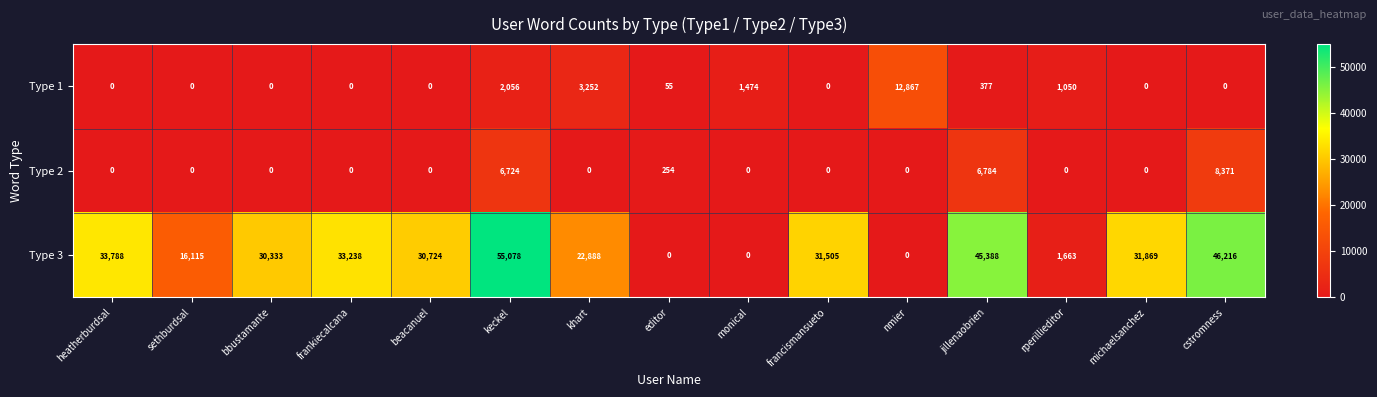

How many categories are shown in the chart?

15